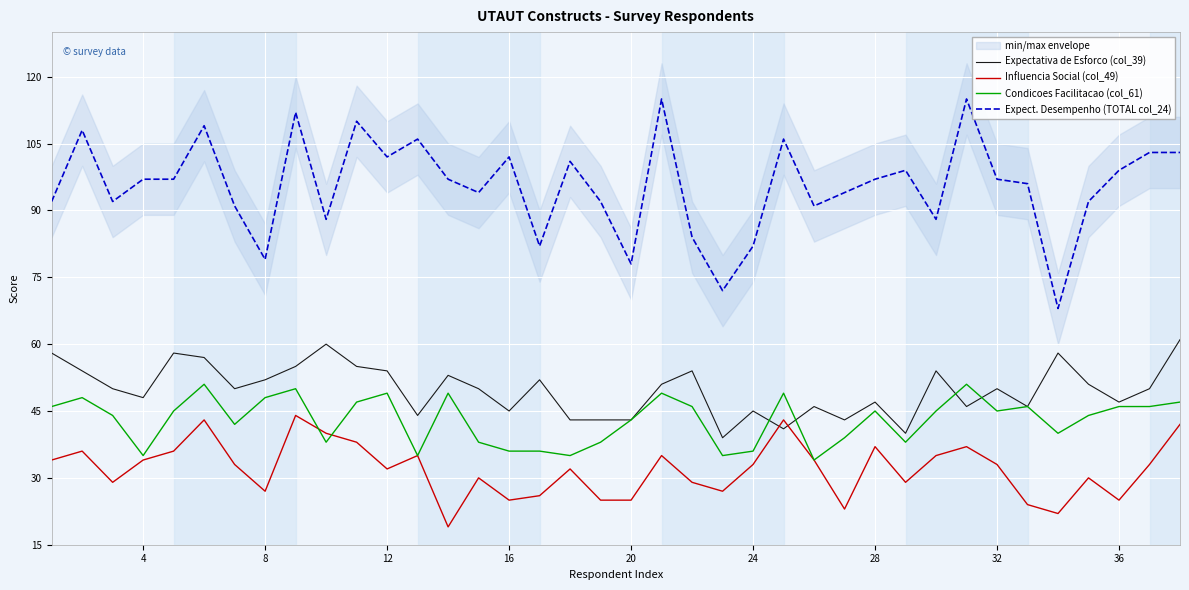

How many categories are shown in the chart?

38